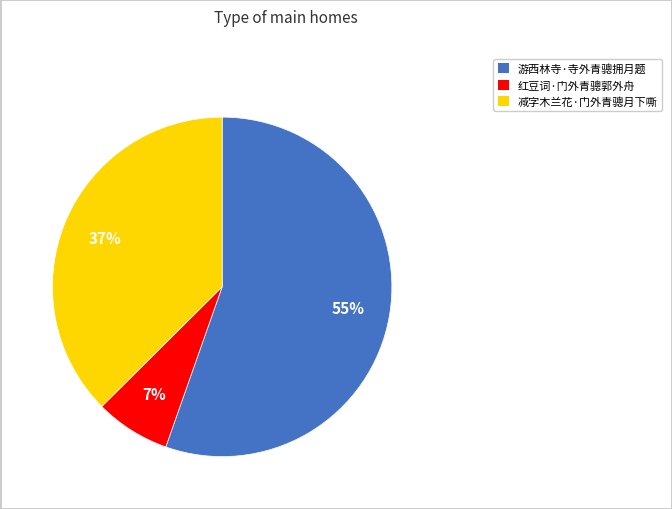

Does 减字木兰花·门外青骢月下嘶 account for over 50% of the chart?

No